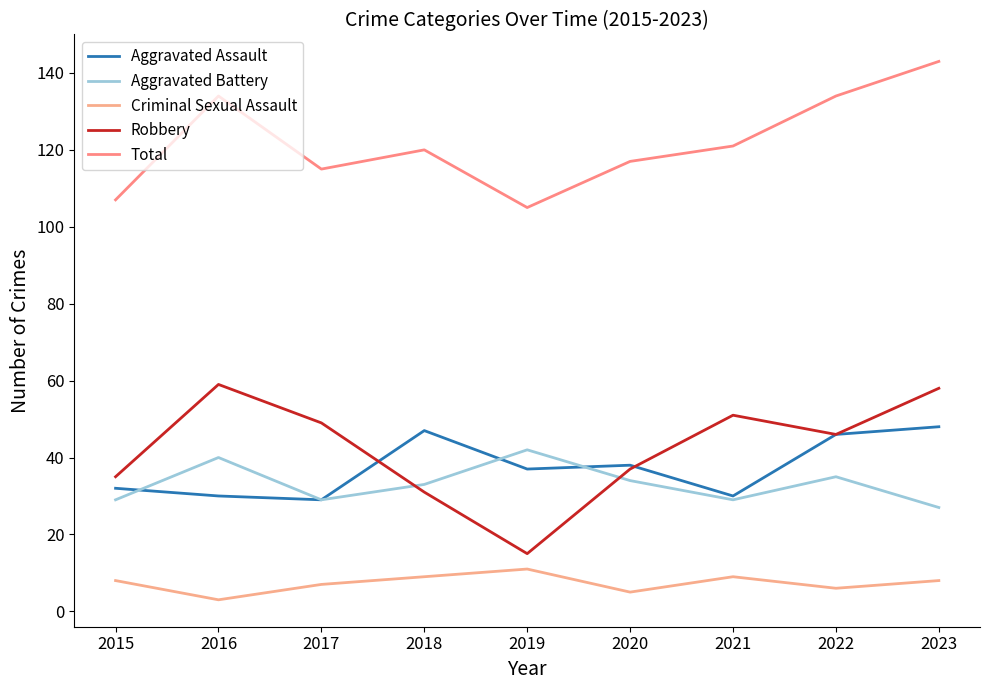

What is the average value of the Robbery series?

42